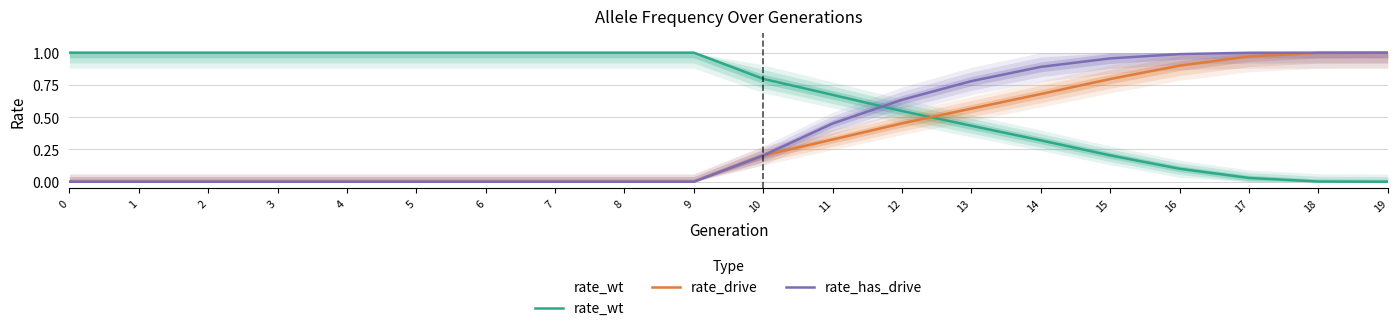

What are all the series names shown in the legend?

rate_wt, rate_drive, rate_has_drive